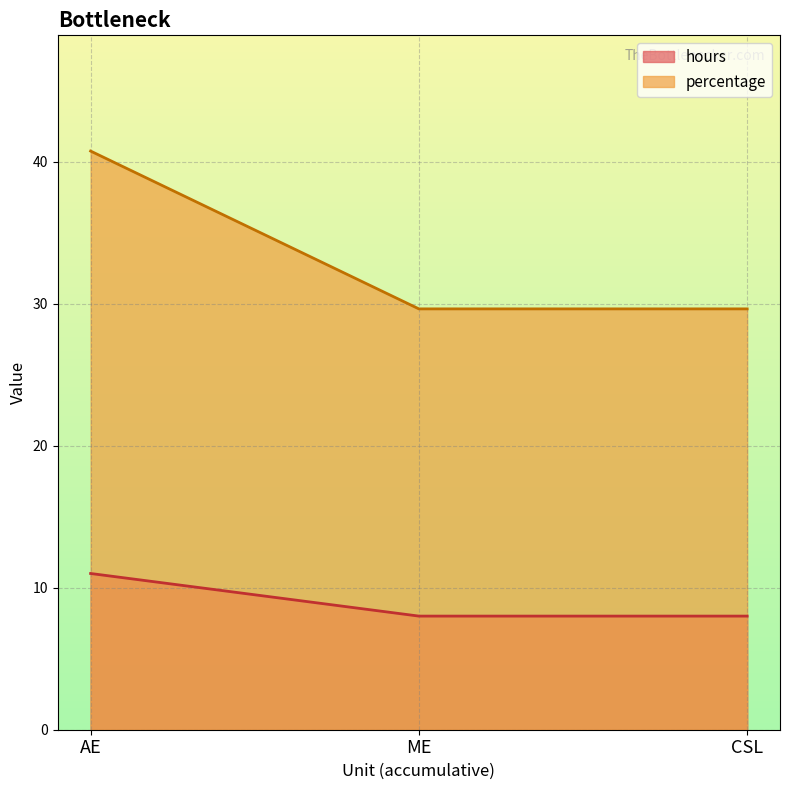

What is the minimum value for percentage?

29.6